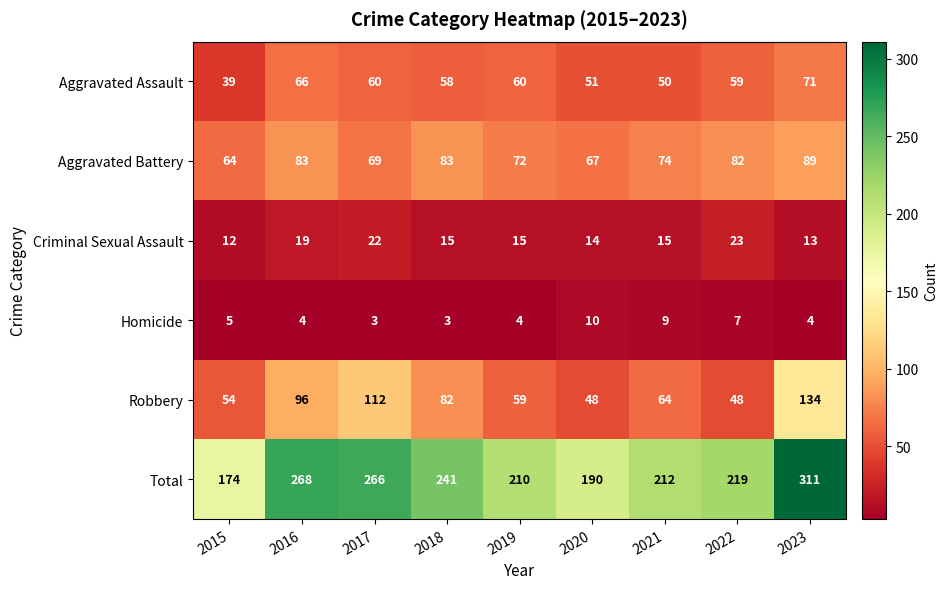

Which category has the lowest value in the Total series?

2015